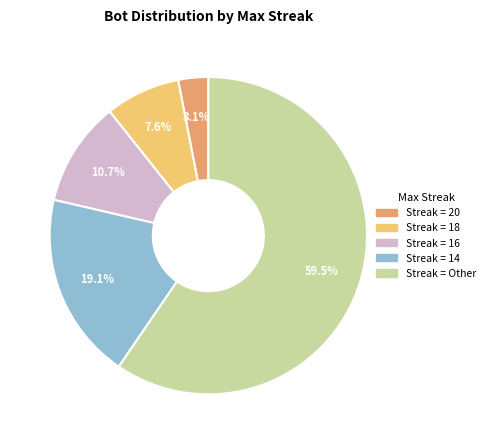

Is there a majority slice in this chart?

Yes